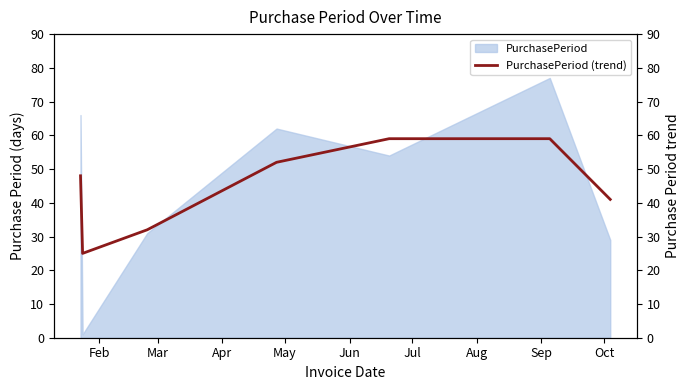

How many data points are less than 48?

3